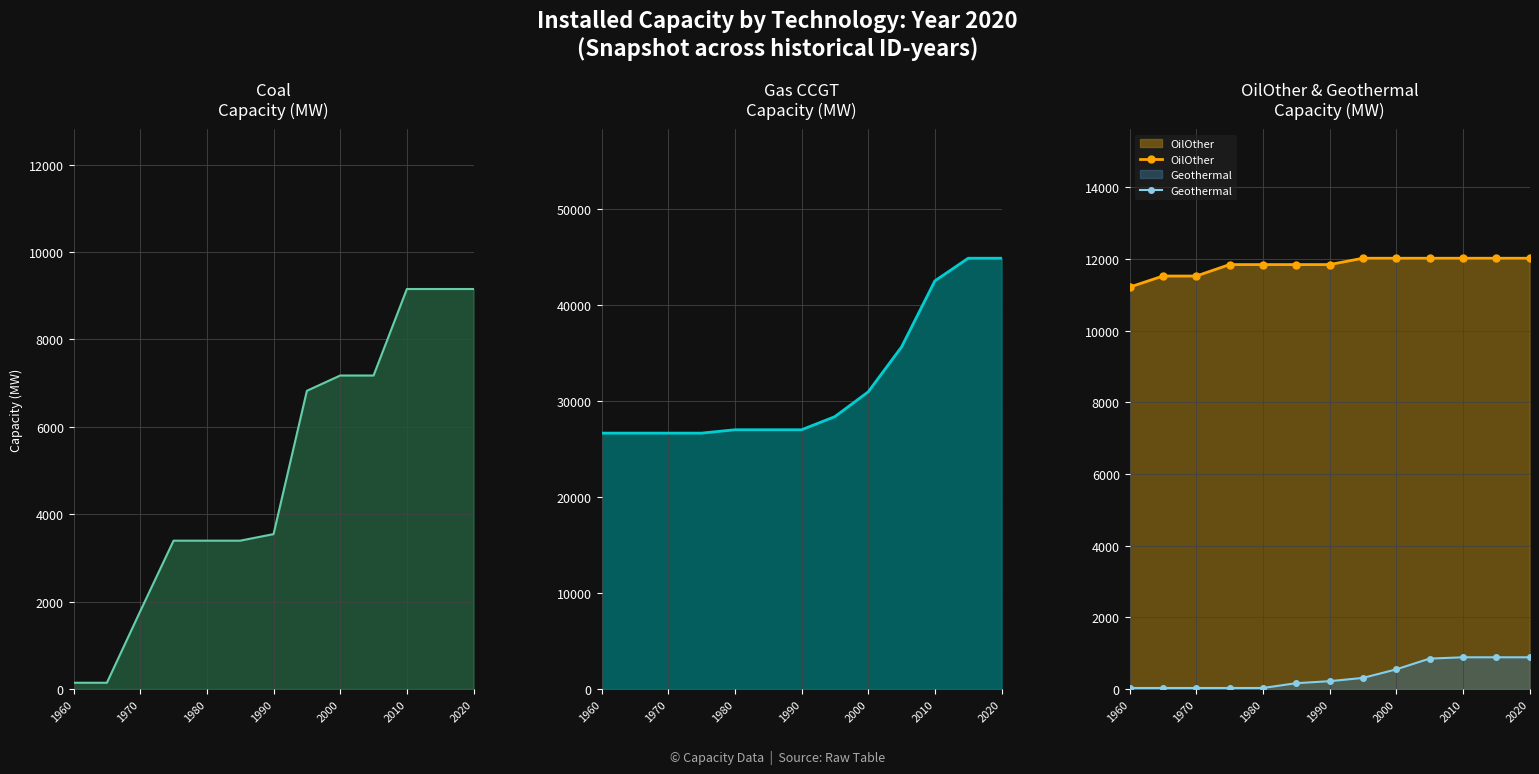

True or false: OilOther and Geothermal intersect in this chart.

False